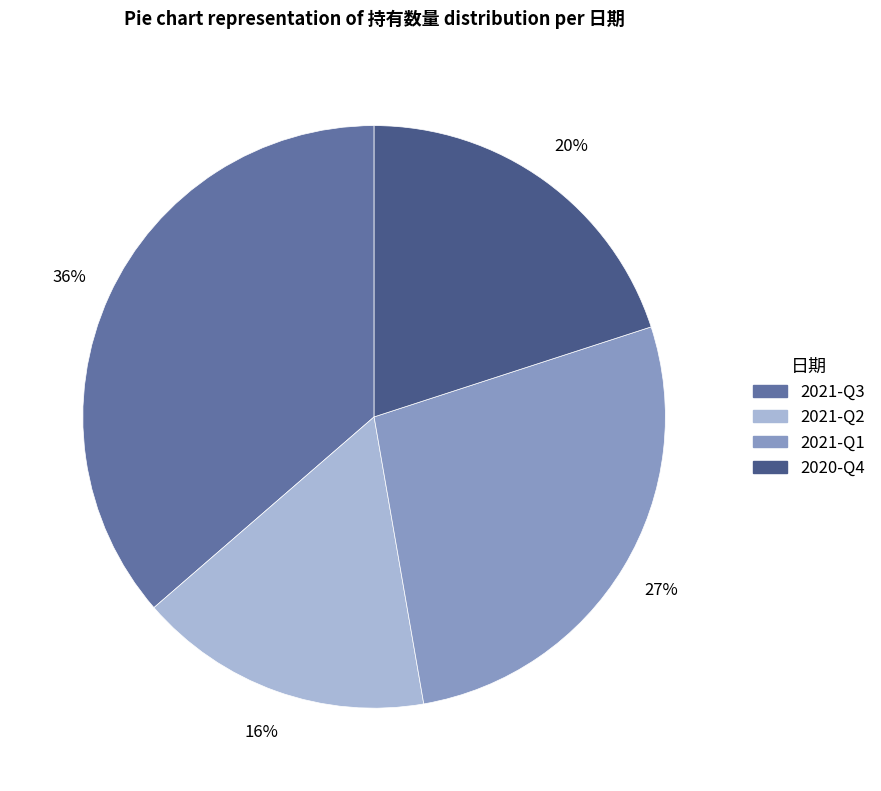

To the nearest percent, what percentage of the pie is 2021-Q2?

16%